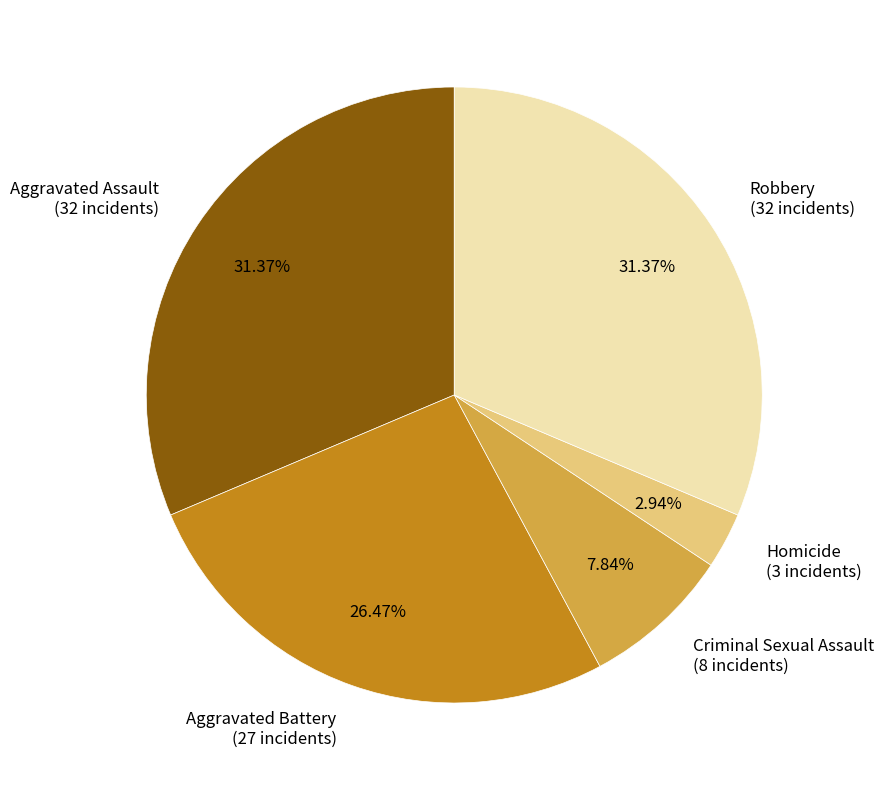

What percentage is the Criminal Sexual Assault slice, to the nearest percent?

8%